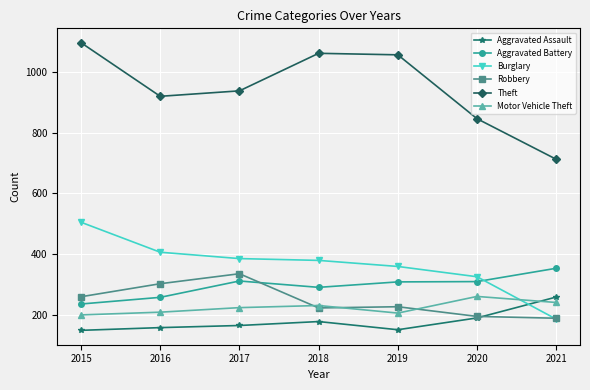

How many lines are shown in the chart?

6